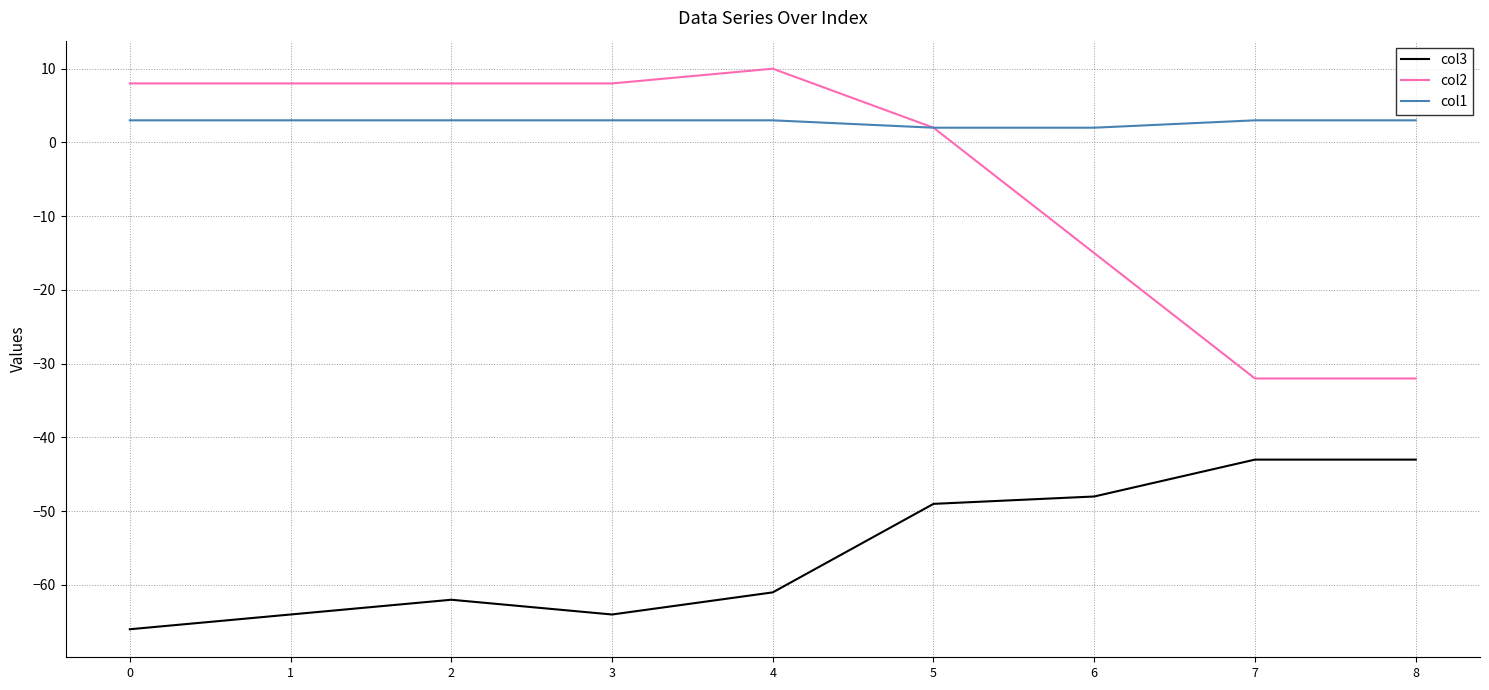

List the series in order of their peak value, highest first.

col2, col1, col3